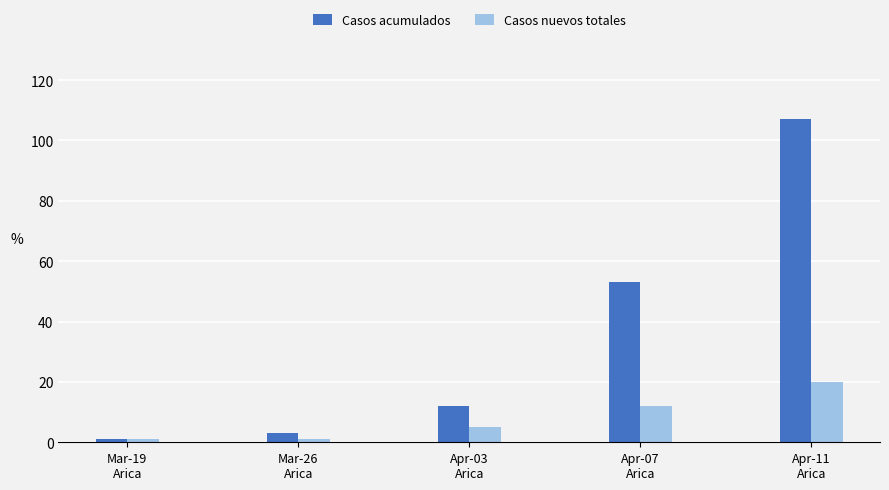

Count the Casos nuevos totales values in the range 1 to 12.

4